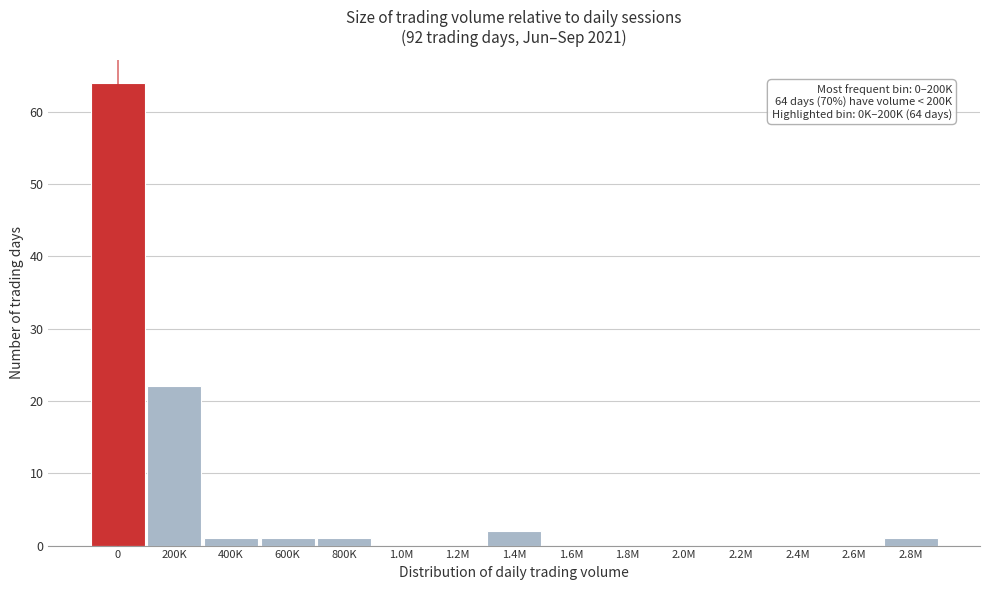

Reading right to left, list all the values displayed in this chart.

2.8M=1	2.6M=0	2.4M=0	2.2M=0	2.0M=0	1.8M=0	1.6M=0	1.4M=2	1.2M=0	1.0M=0	800K=1	600K=1	400K=1	200K=22	0=64